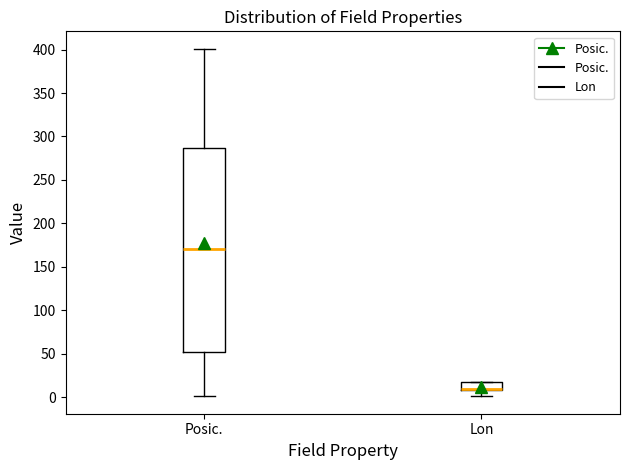

Reading left to right, read every box against the y-axis: the position of its median line, the range the box covers, and the ends of its whiskers. The values are not printed on the chart, so give them approximately, as read against the axis.

Posic.: median 170, box 50 to 285, whiskers 0 to 400
Lon: median 10 (drawn on the box's lower edge), box 10 to 15, whiskers 0 to 15